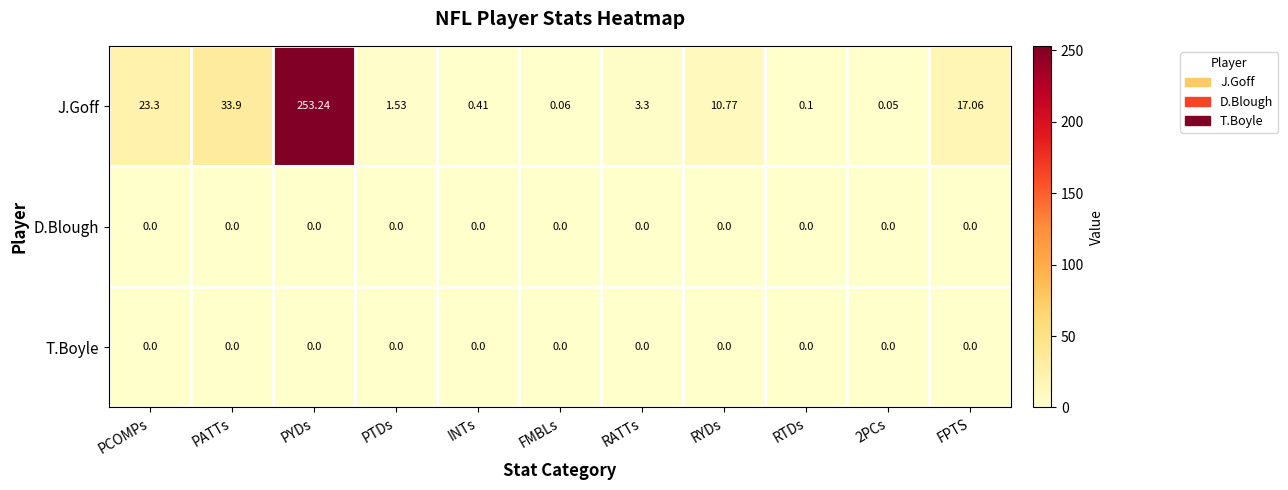

At which category does the chart reach its peak across all series?

PYDs